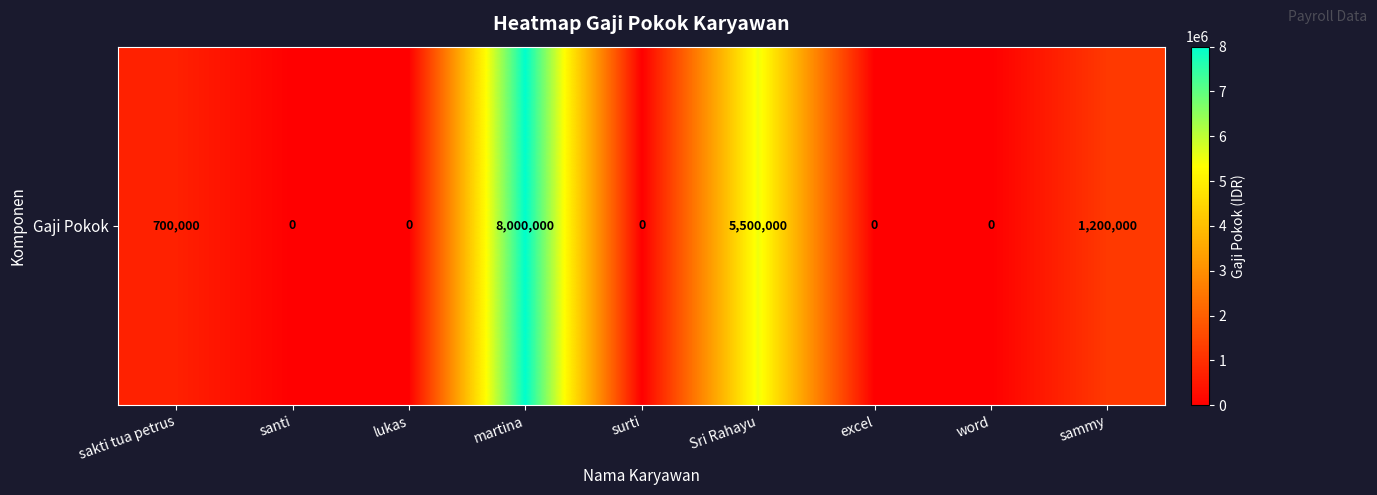

At which category does the chart reach its peak across all series?

martina